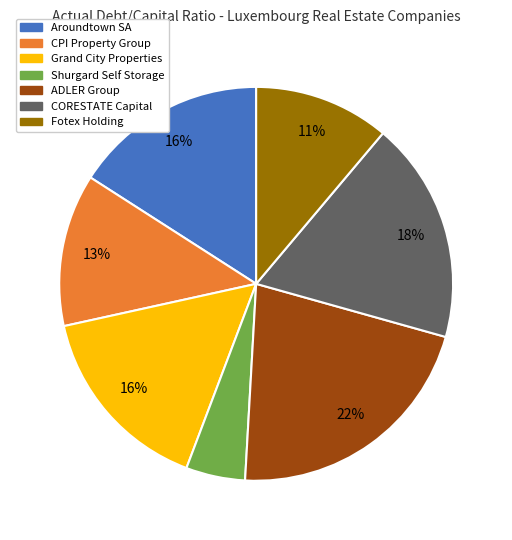

Does ADLER Group account for over 50% of the chart?

No